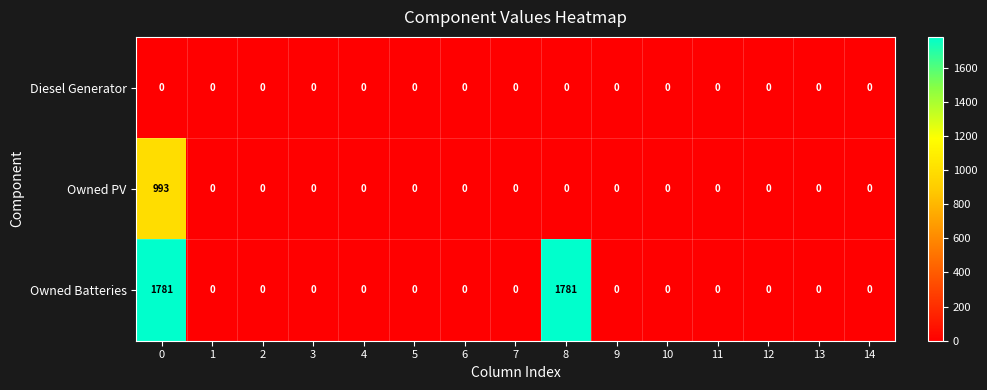

Which series has the largest total across all categories?

Owned Batteries